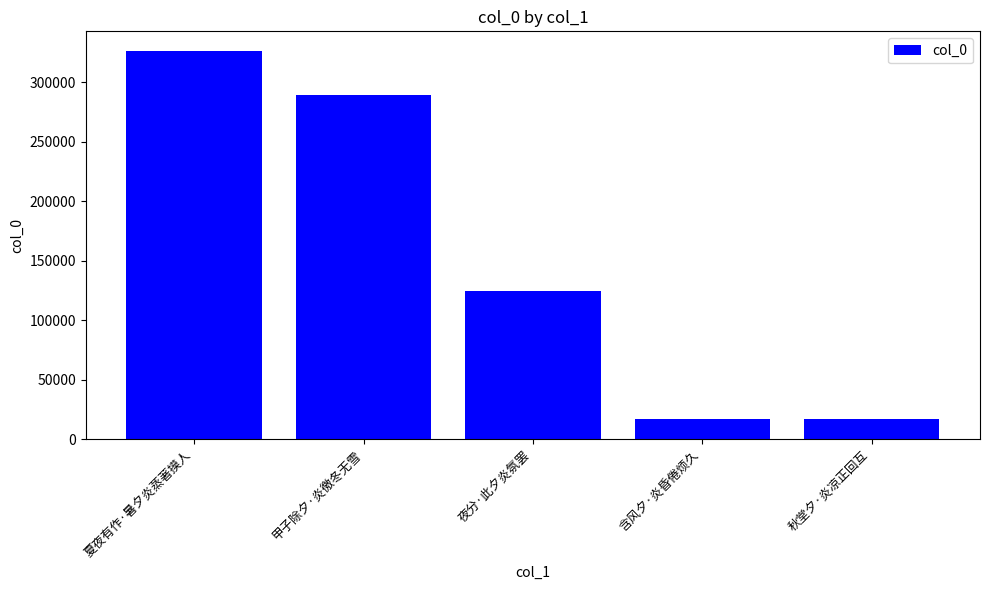

The chart shows a value of 289008 at 甲子除夕·炎徼冬无雪. True or false?

True